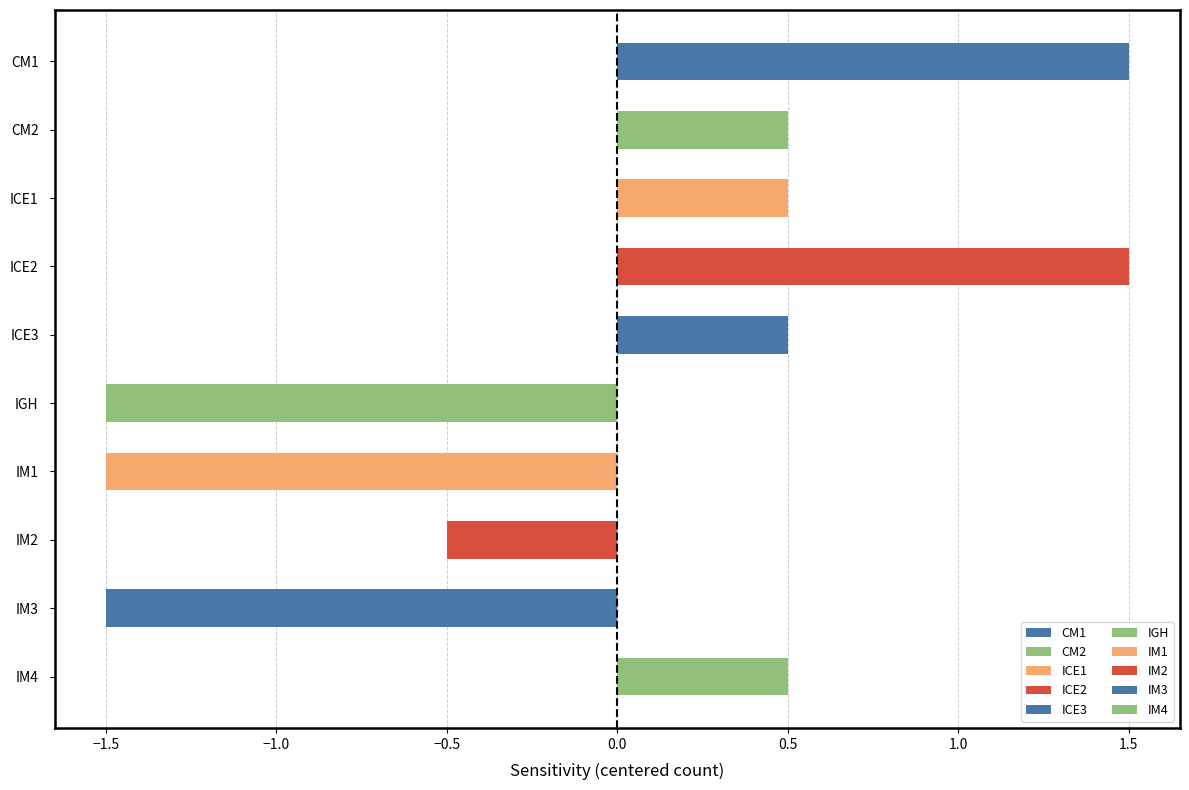

What is the value of the 1st bar from the left?

1.5